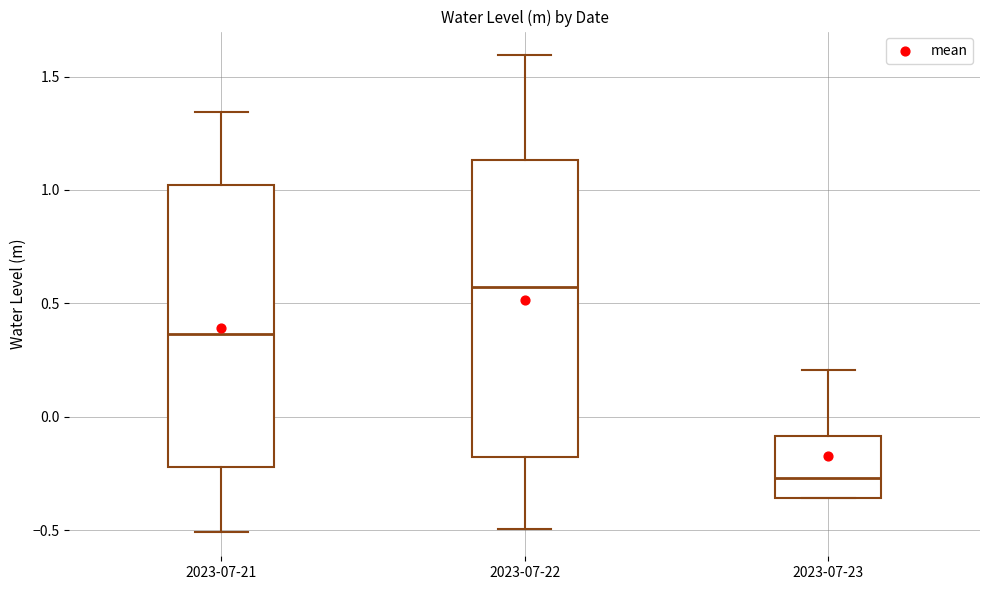

Where does the upper whisker of the box for 2023-07-23 end on the y-axis? The values are not printed on the chart, so give them approximately, as read against the axis.

0.20